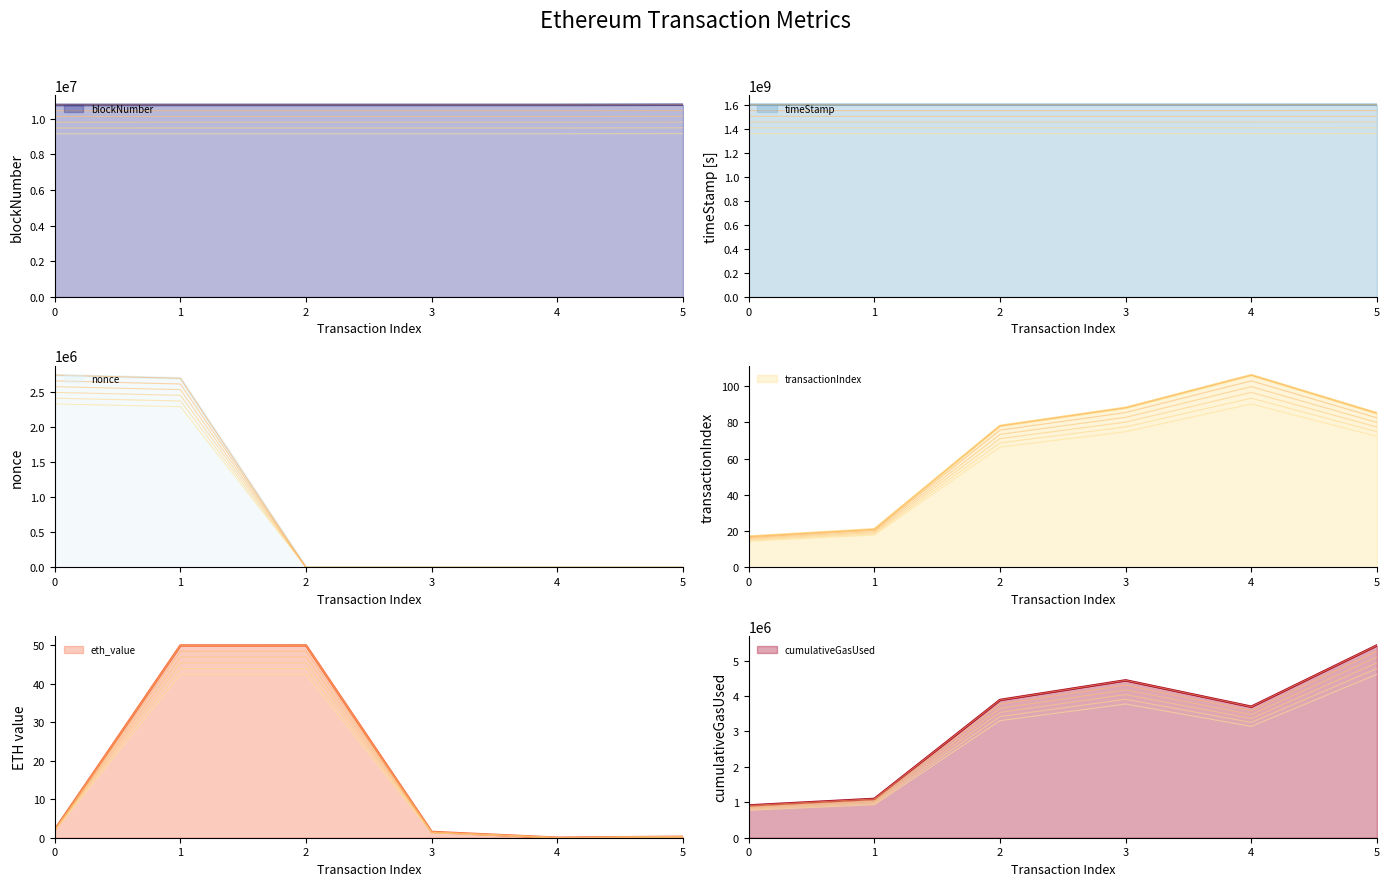

Where do transactionIndex and eth_value first cross each other?

0 and 1